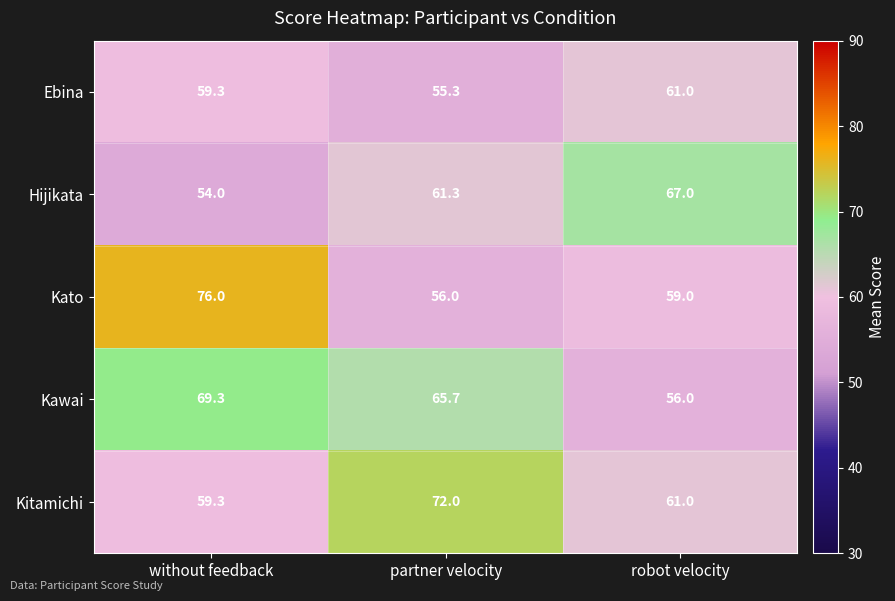

At which category is the sum across all series the highest?

without feedback